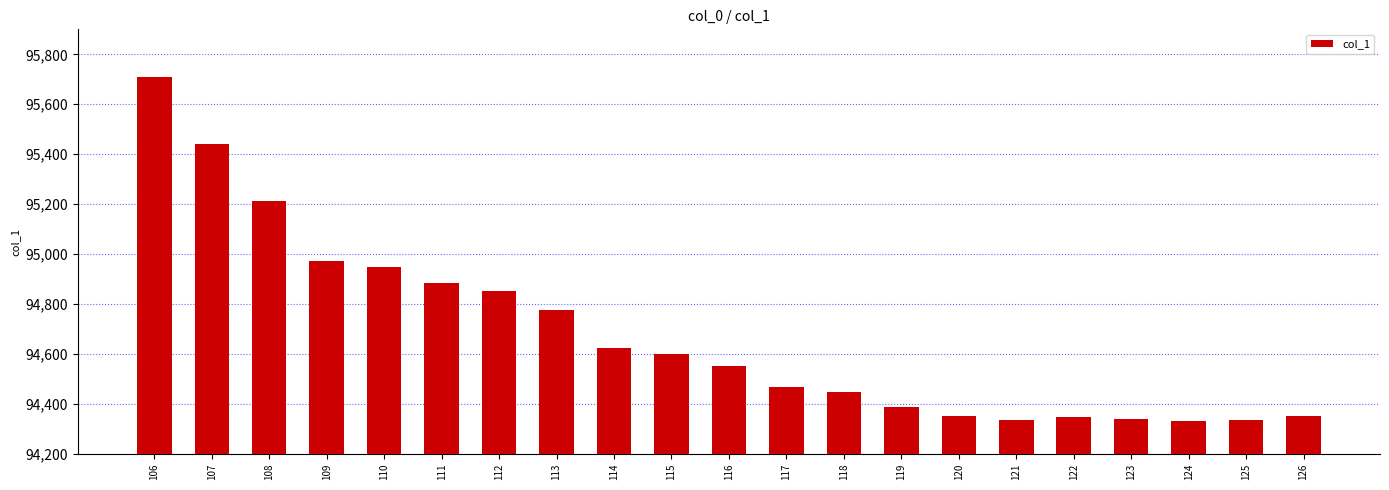

True or false: the data shows 25220.7 at 119.

False